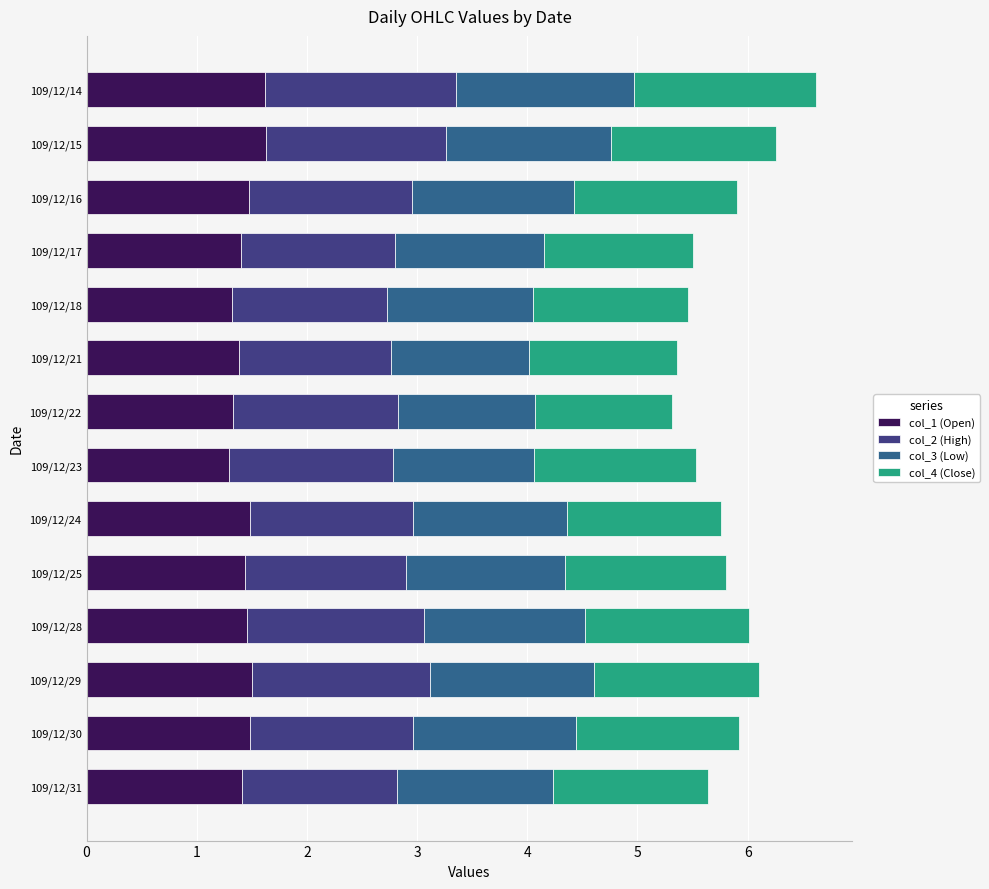

What is the maximum value for col_1 (Open)?

1.6